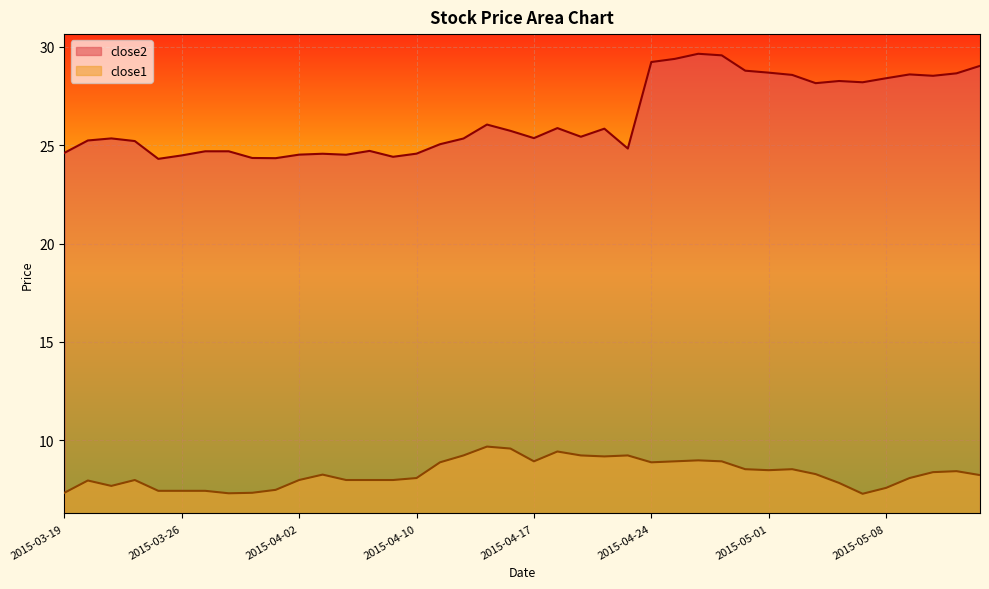

Where is the first local maximum for close2?

2015-03-23